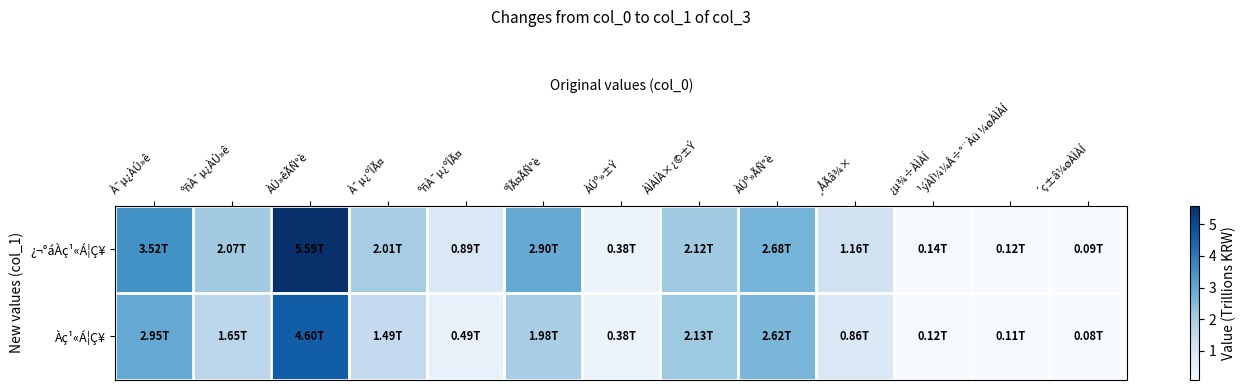

What is the total value across all series at ´ç±â¼øÀÌÀÍ?

0.2